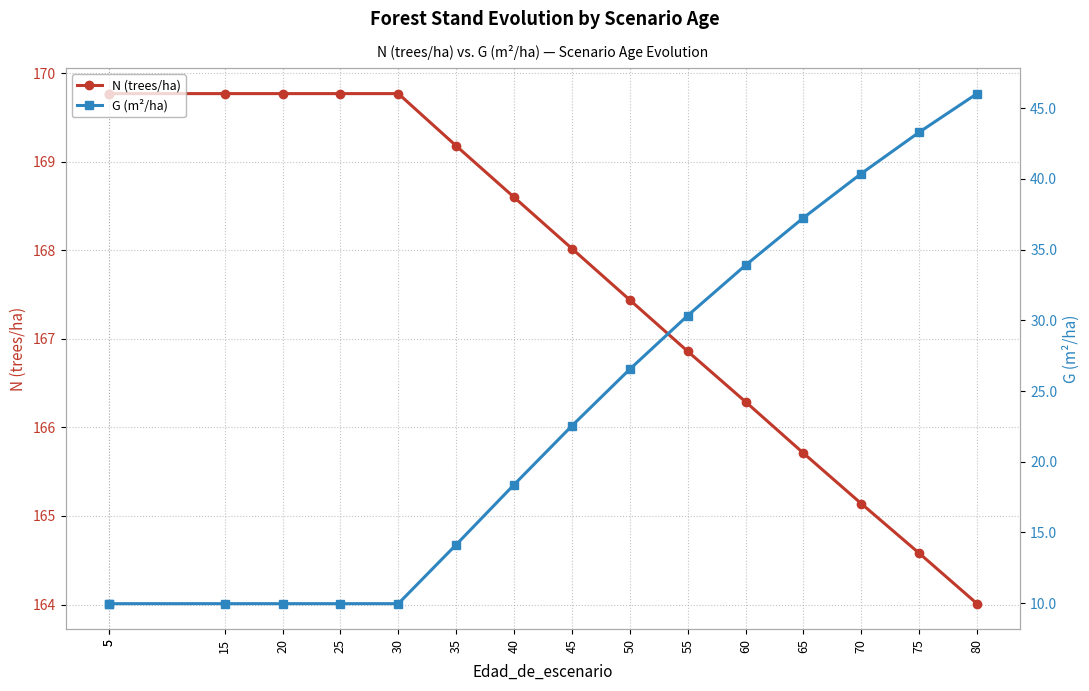

Reading left to right, transcribe all the data shown in this chart.

N (trees/ha): 169.8	169.8	169.8	169.8	169.8	169.8	169.2	168.6	168.0	167.4	166.9	166.3	165.7	165.1	164.6	164.0
G (m²/ha): 10.0	10.0	10.0	10.0	10.0	10.0	14.1	18.4	22.5	26.5	30.3	33.9	37.2	40.4	43.3	46.0